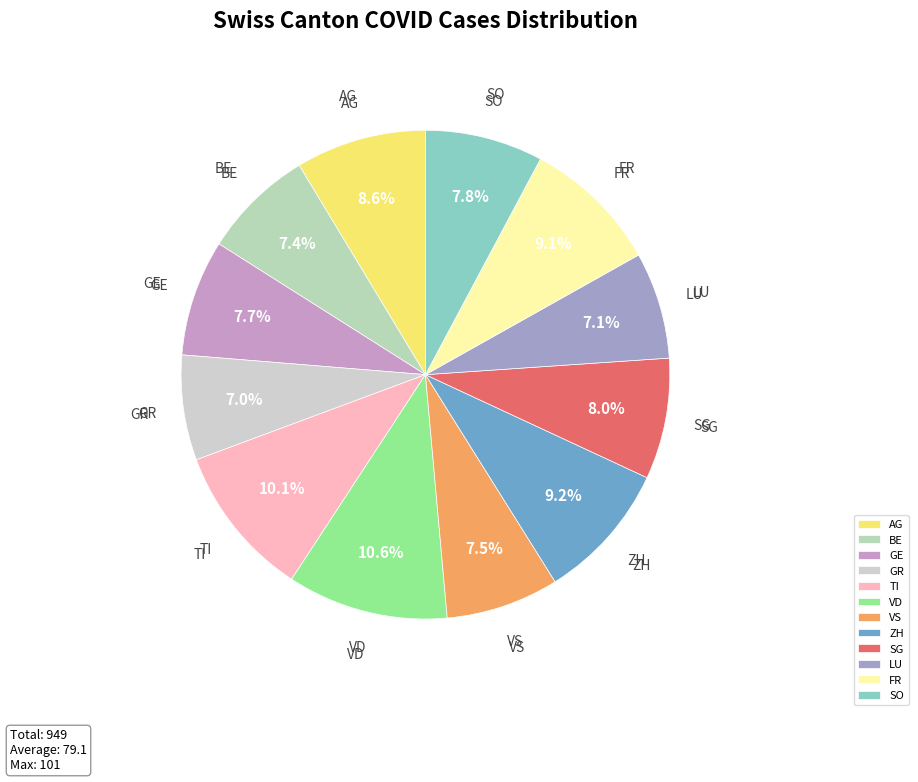

Is there a majority slice in this chart?

No